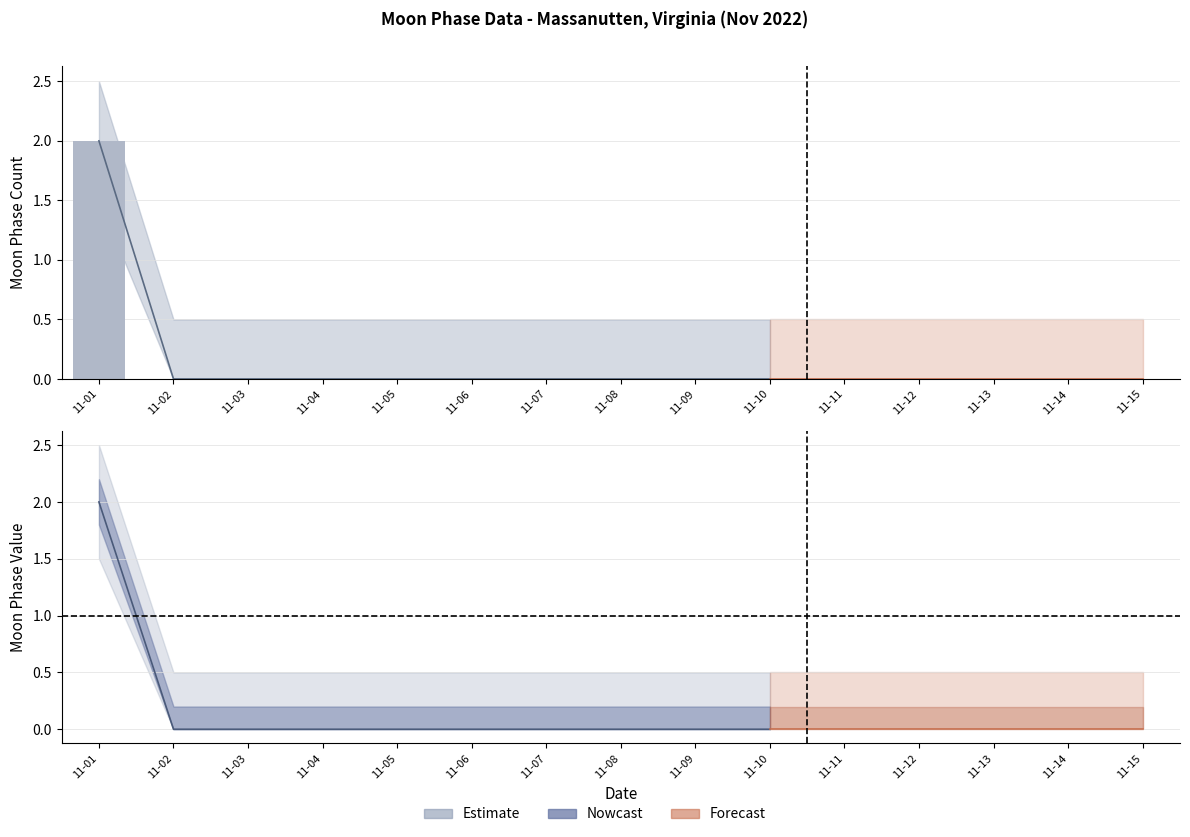

What is the difference between the maximum and second lowest values?

2